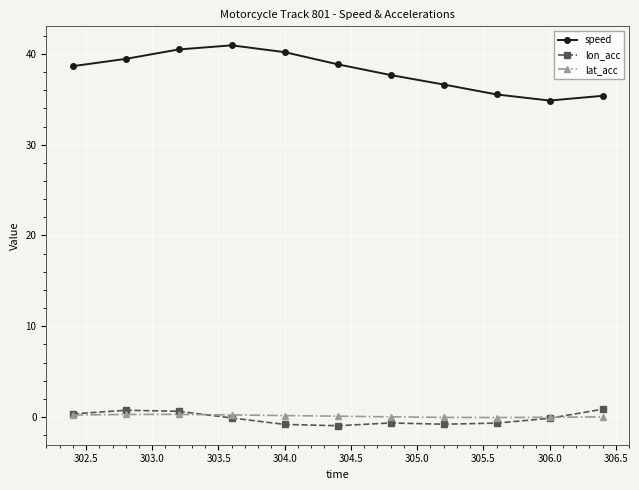

What is the maximum value shown in the chart?

41.0